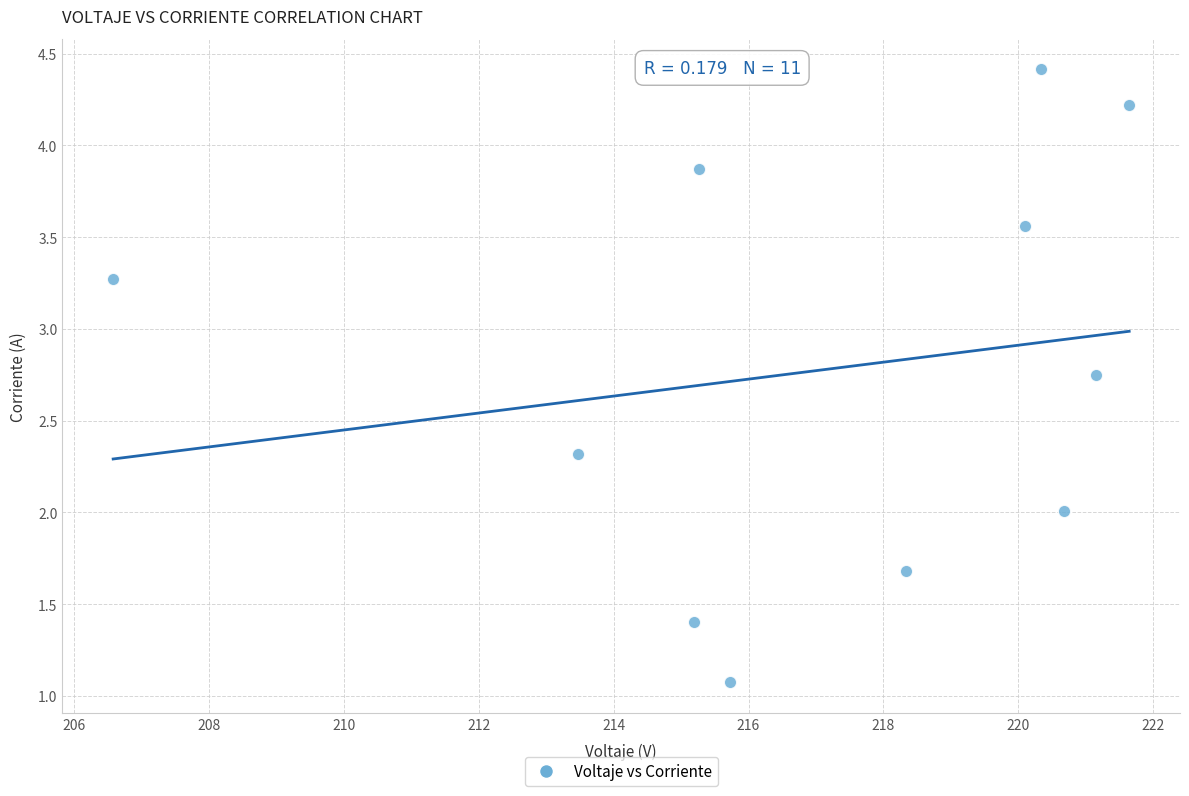

What is the range of X values (max minus min)?

15.1